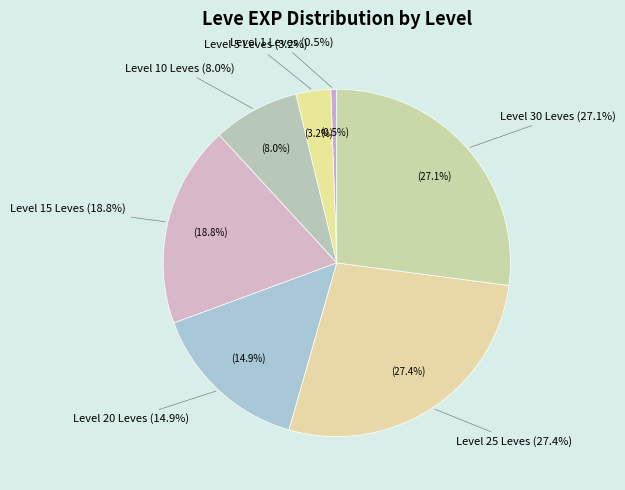

Is Bone Staff the majority of the pie?

No